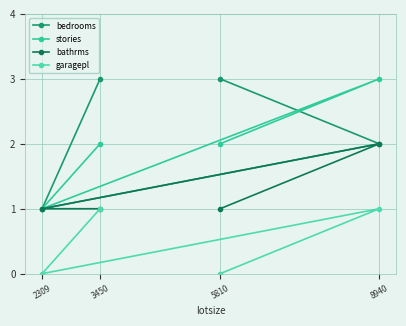

How many lines are shown in the chart?

4